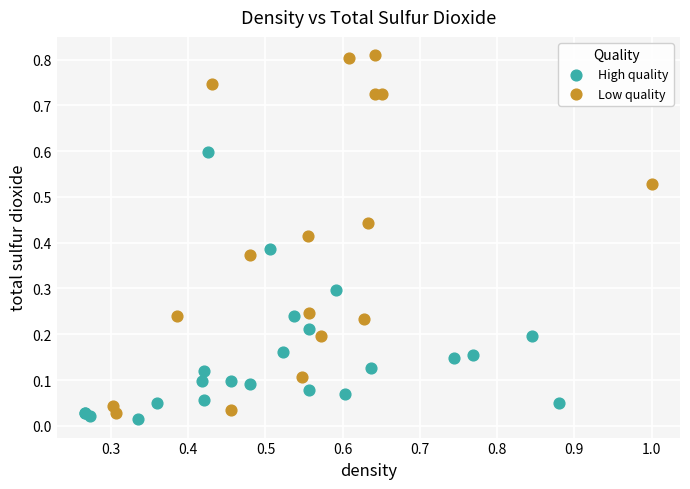

Which series has the widest spread of Y values?

Low quality